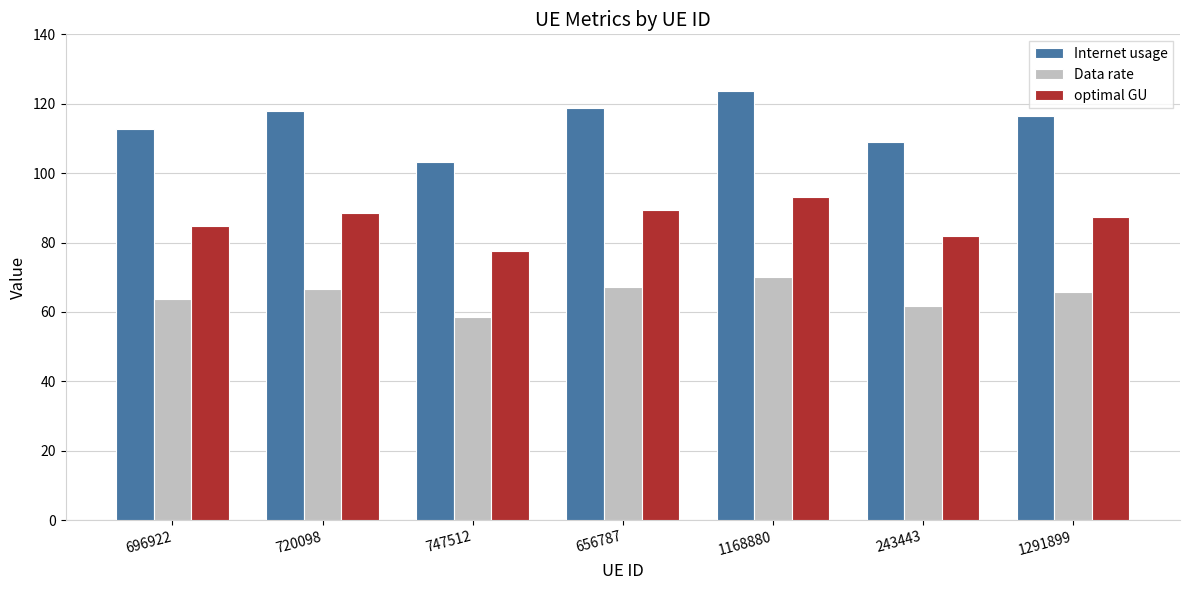

Which series has the widest spread of values?

Internet usage